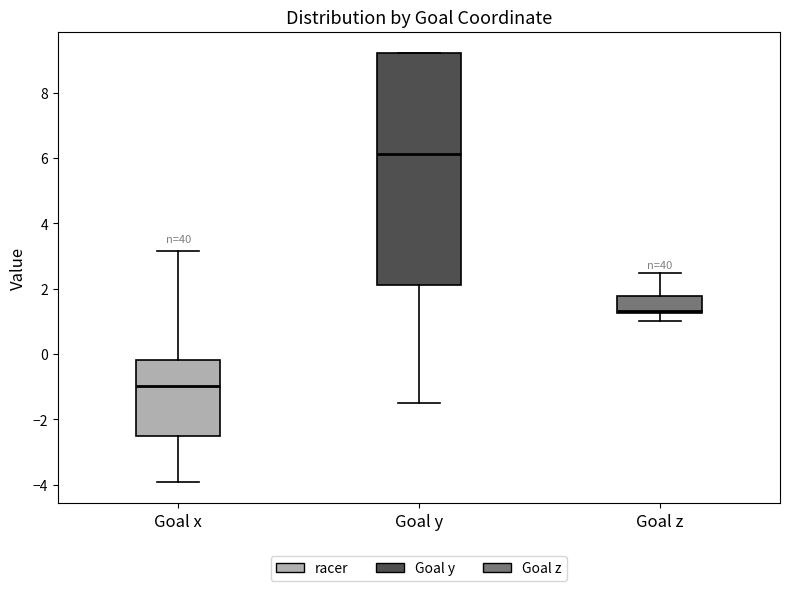

Where does the lower whisker of the box for Goal y end on the y-axis? The values are not printed on the chart, so give them approximately, as read against the axis.

-1.6